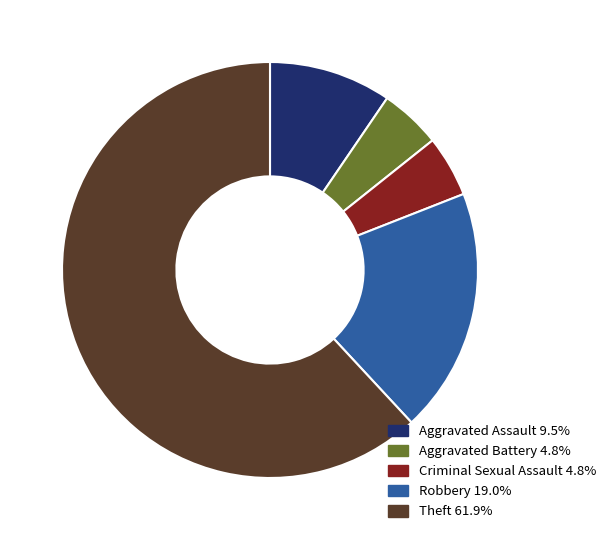

Do Criminal Sexual Assault 4.8% and Aggravated Assault 9.5% together represent more than half of the pie?

No